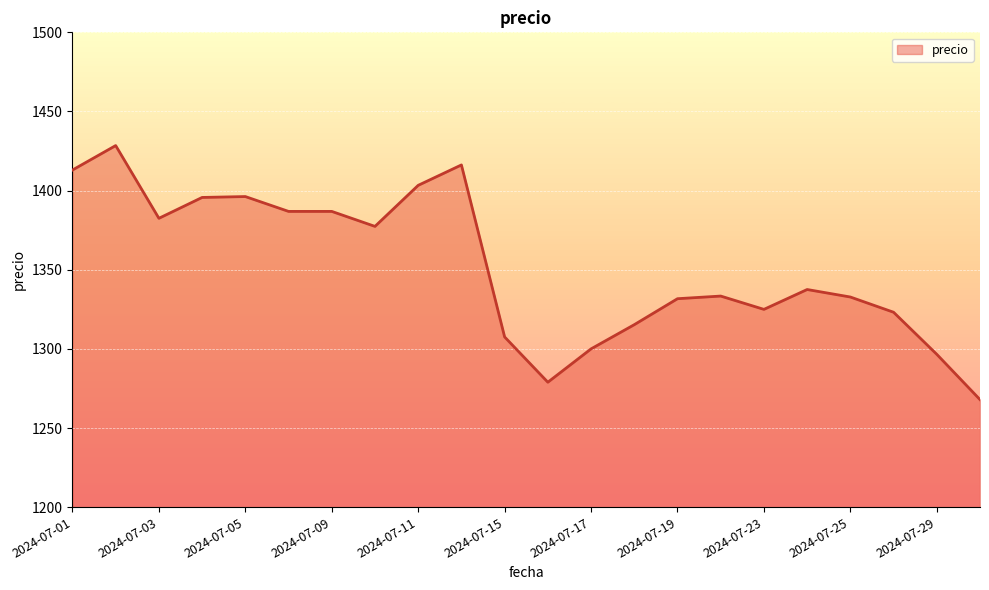

What is the difference between the maximum and minimum values?

160.5